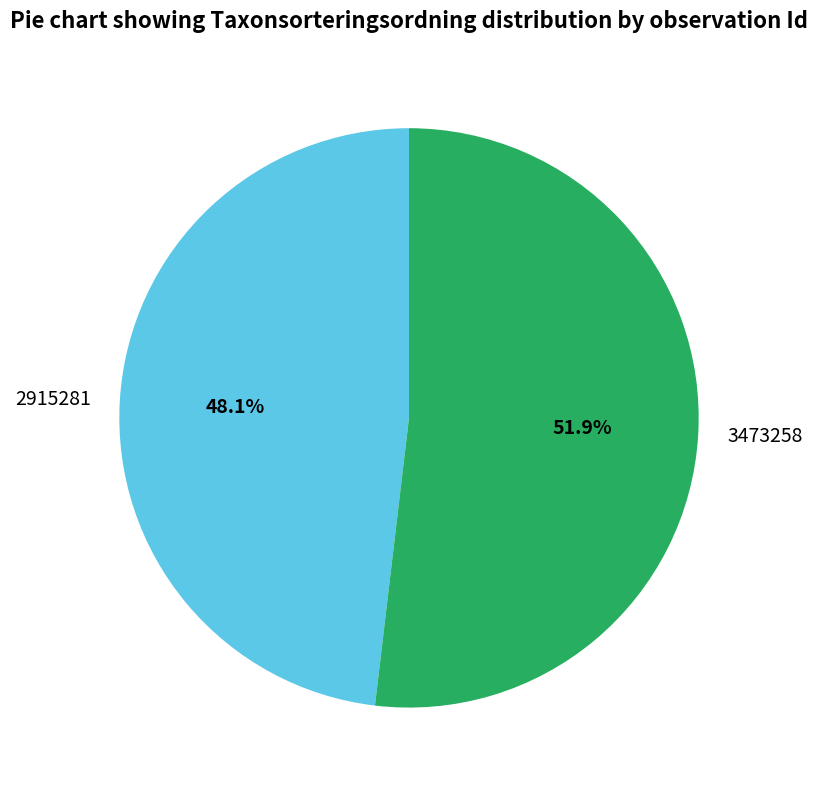

To the nearest percent, what is the average slice percentage?

50%